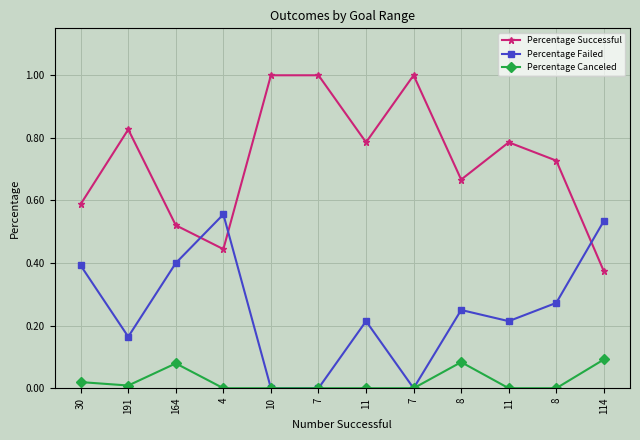

True or false: Percentage Failed has more than 0 interior local peaks.

True